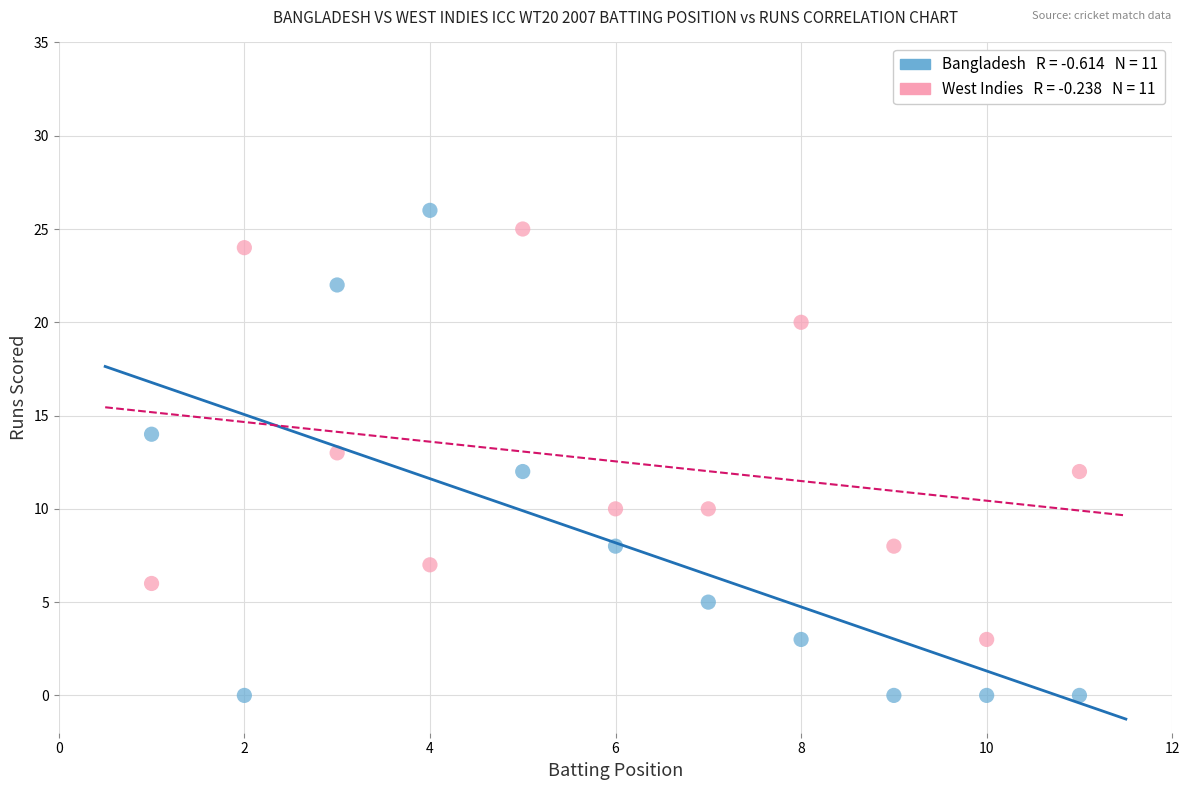

Across all data points, what is the range of X values (max minus min)?

10